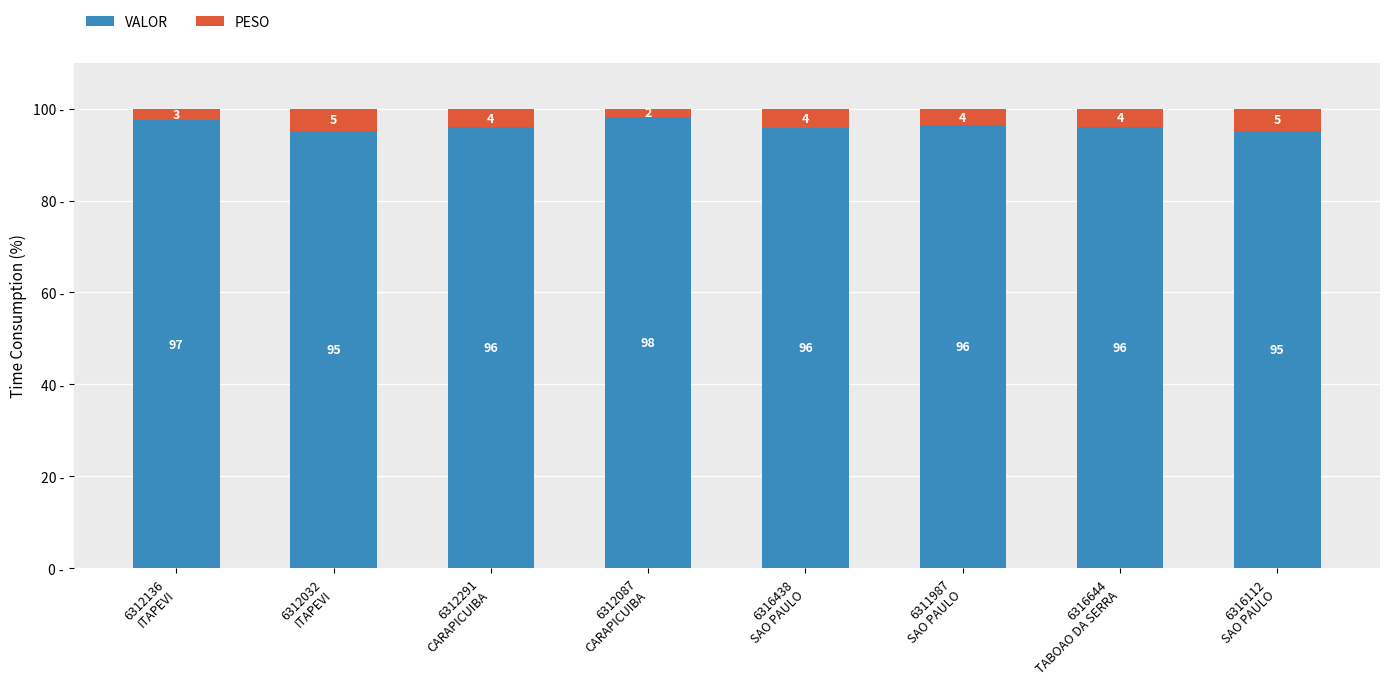

Does the chart contain any negative values?

No